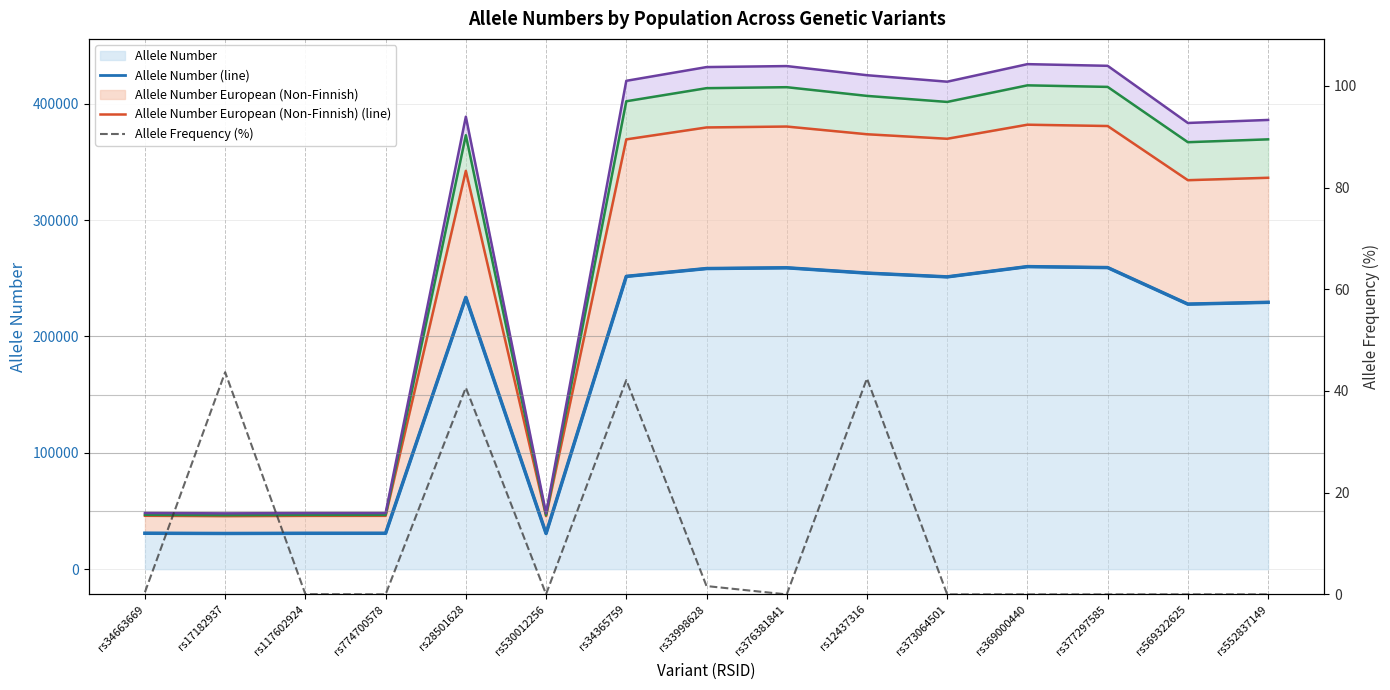

At which category does the chart reach its peak across all series?

rs369000440